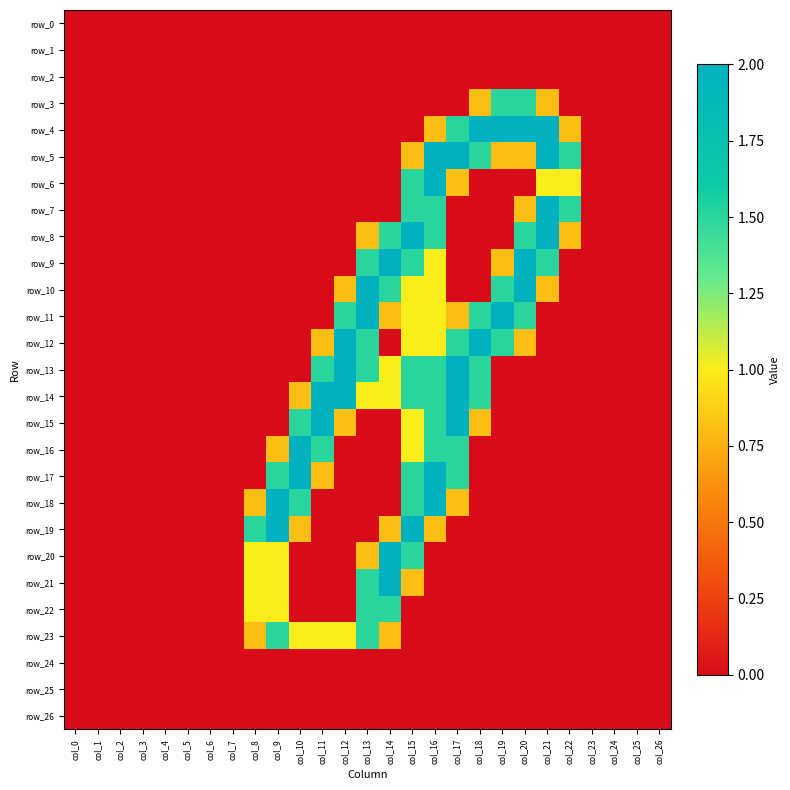

List the series in order of their peak value, highest first.

row_4, row_5, row_6, row_7, row_8, row_9, row_10, row_11, row_12, row_13, row_14, row_15, row_16, row_17, row_18, row_19, row_20, row_21, row_3, row_22, row_23, row_0, row_1, row_2, row_24, row_25, row_26